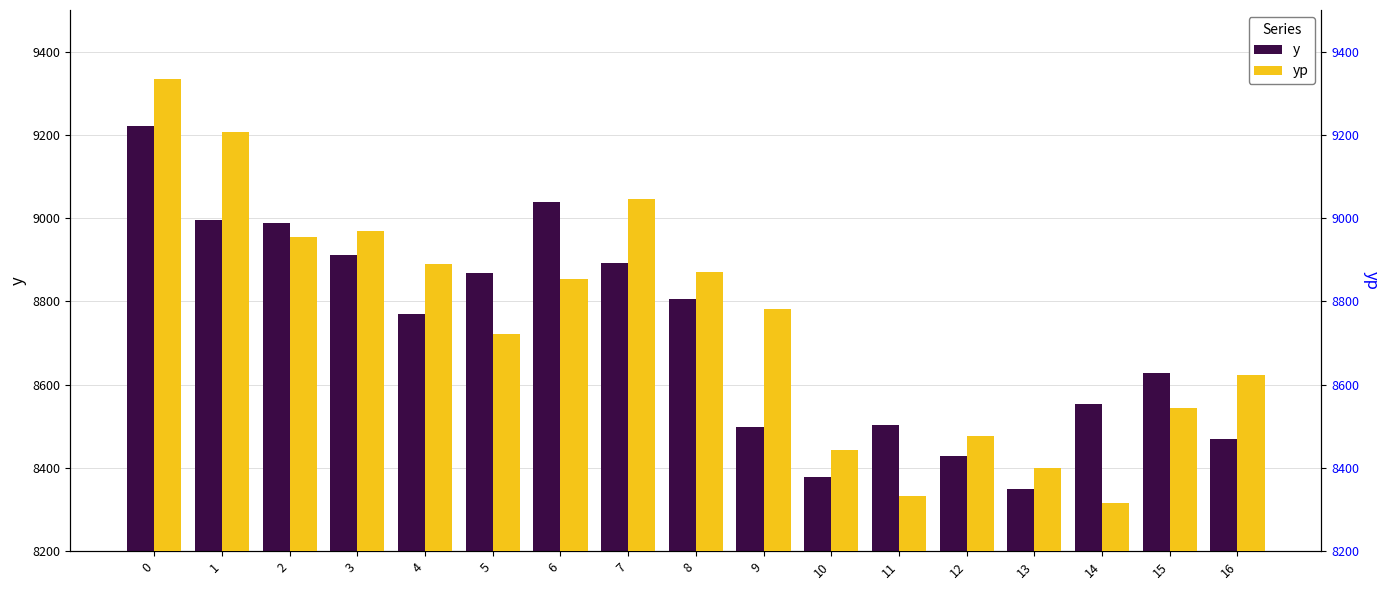

At 12, list the series in order from largest to smallest.

yp, y